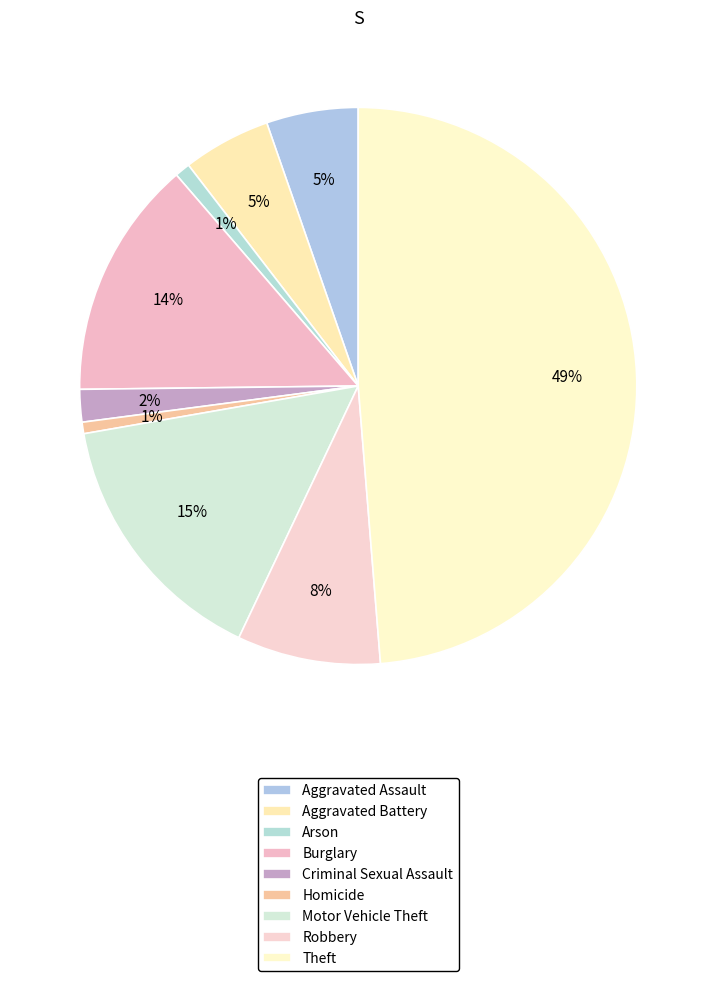

To the nearest percent, what is the difference between the largest and smallest slice percentages?

48%